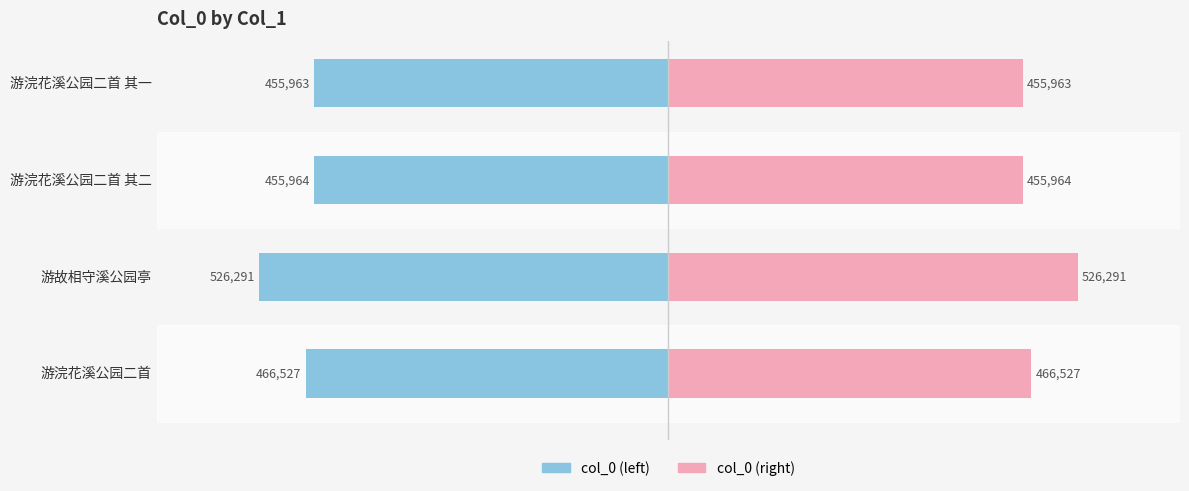

What are all the series names shown in the legend?

col_0 (left), col_0 (right)